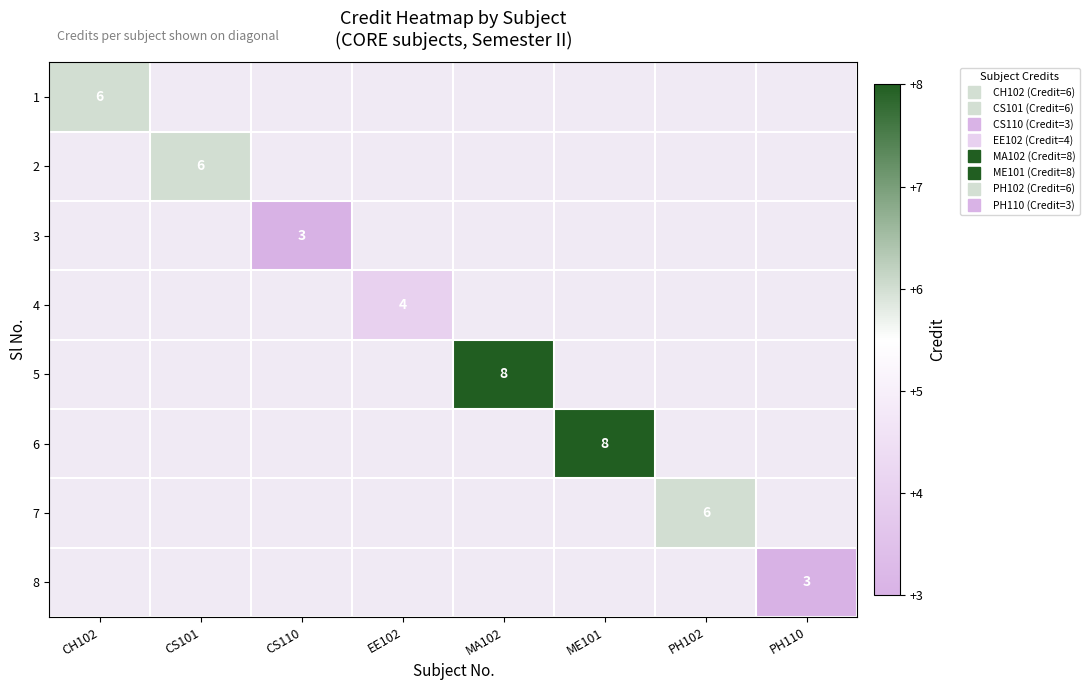

At how many categories does at least one series exceed 7?

2